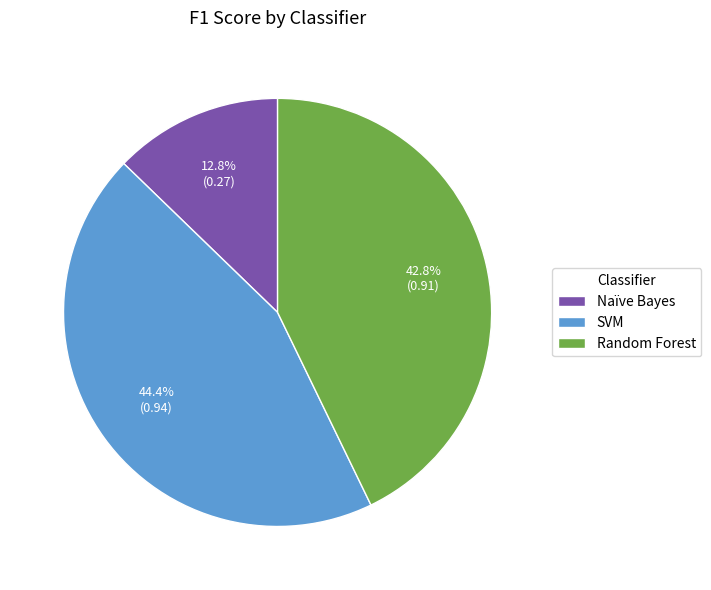

Does any single category account for the majority?

No